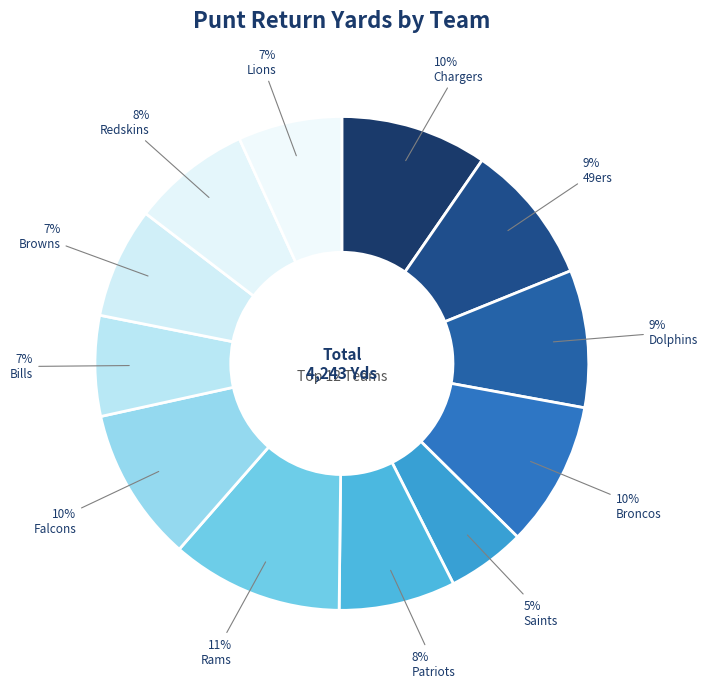

How many segments does this pie chart have?

12